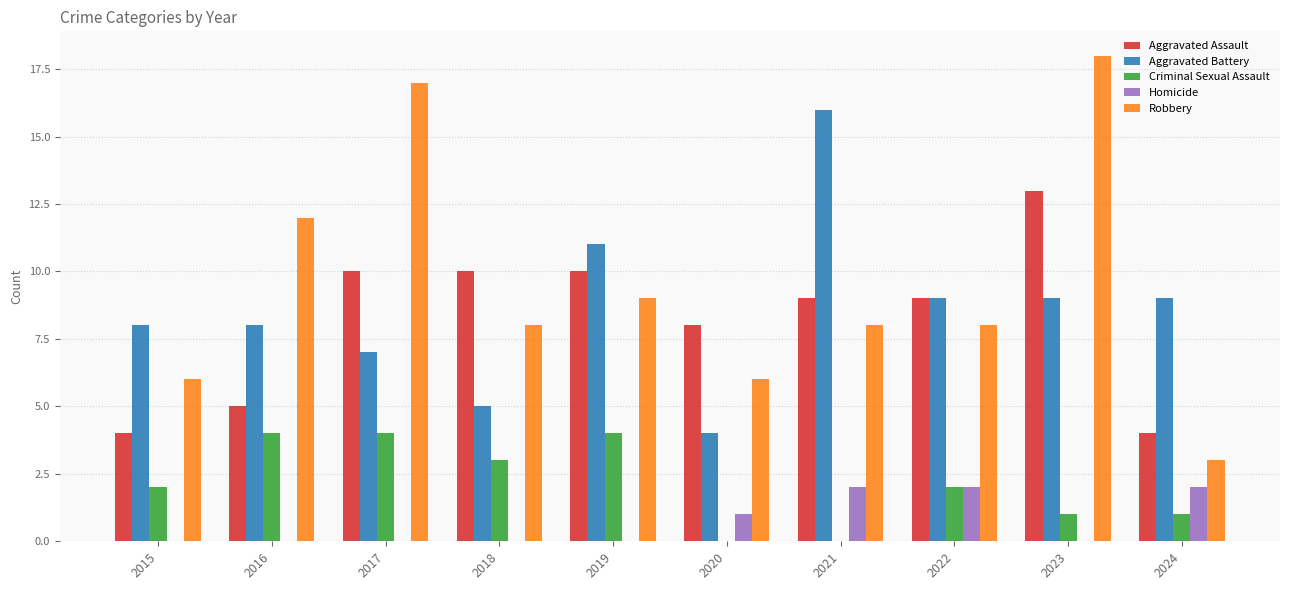

Reading left to right, transcribe all the data shown in this chart.

Aggravated Assault: 4	5	10	10	10	8	9	9	13	4
Aggravated Battery: 8	8	7	5	11	4	16	9	9	9
Criminal Sexual Assault: 2	4	4	3	4	0	0	2	1	1
Homicide: 0	0	0	0	0	1	2	2	0	2
Robbery: 6	12	17	8	9	6	8	8	18	3